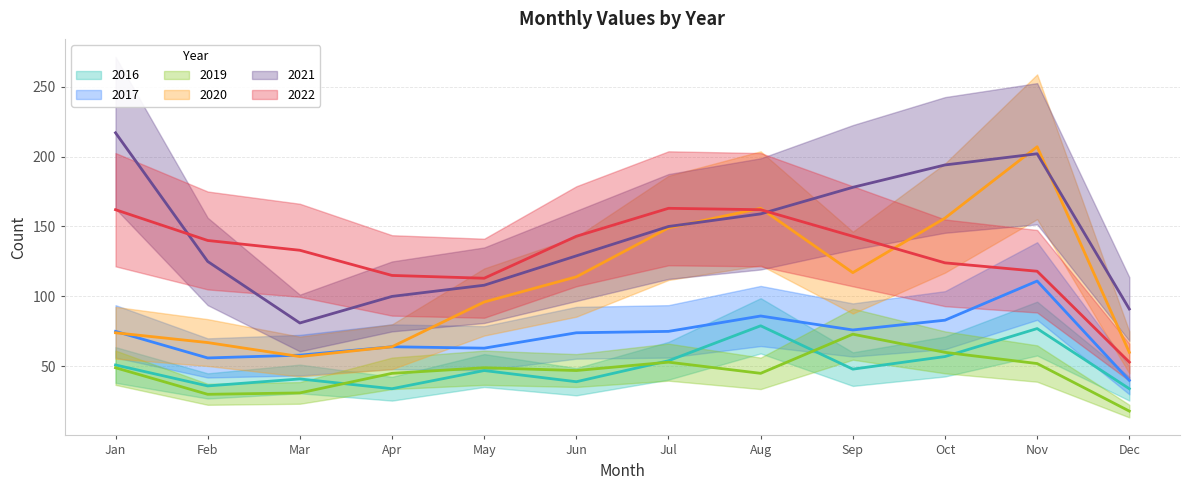

Which series changed the most between Mar and Sep?

2021